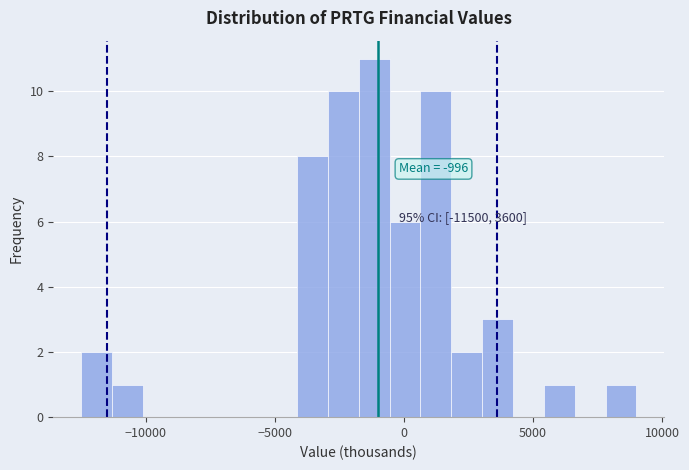

Read against the x-axis, roughly where is the centre of the tallest bar?

-1000